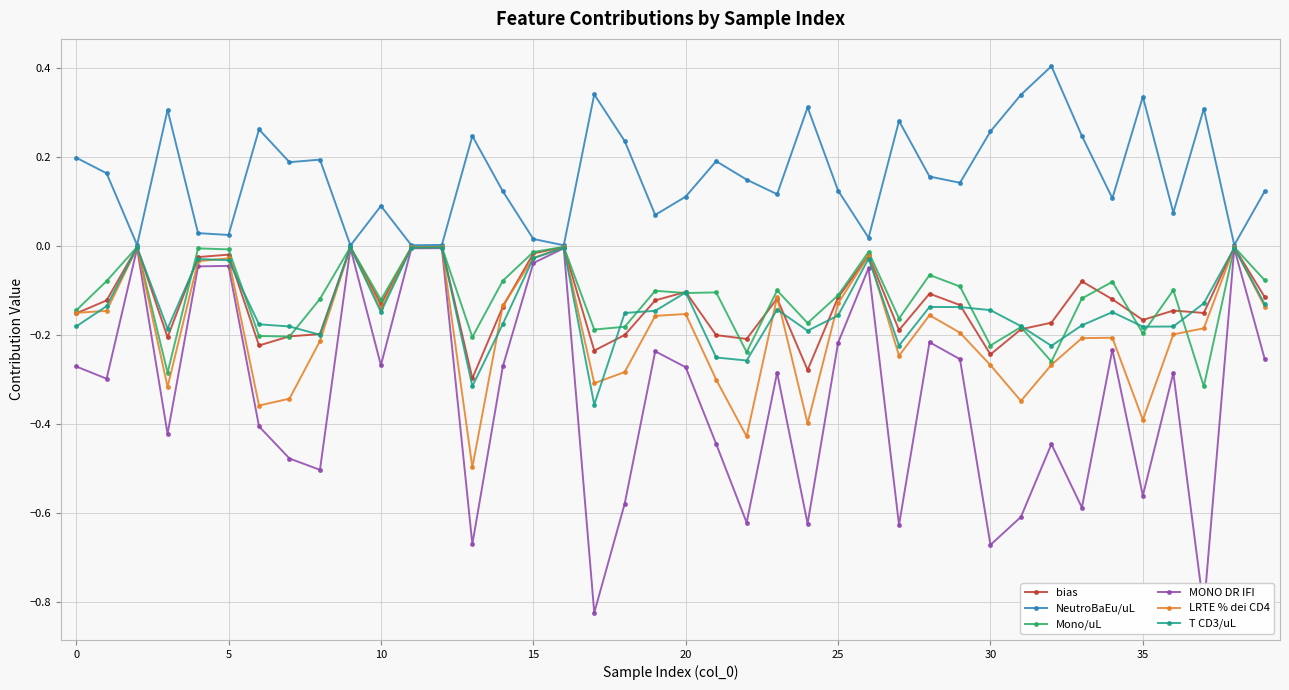

Which series has the largest total across all categories?

NeutroBaEu/uL